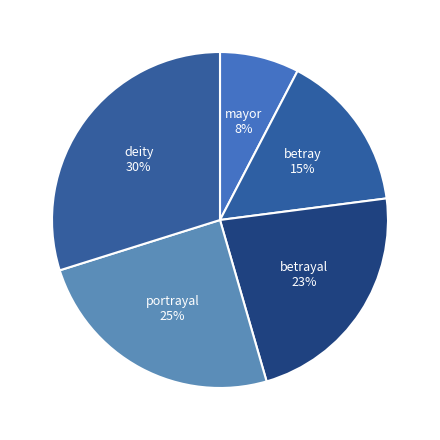

Is there any slice that represents more than half of the pie?

No